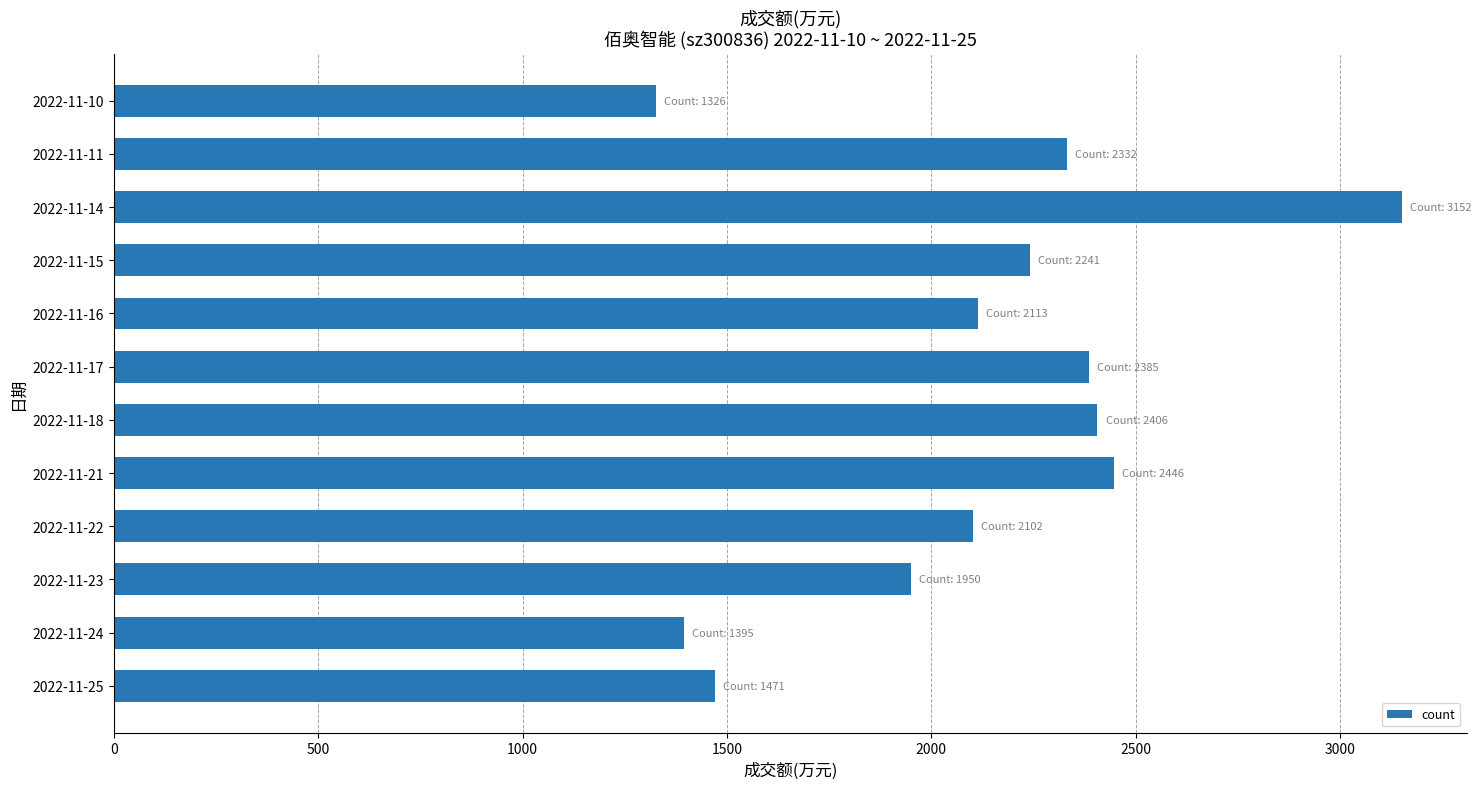

Which has a higher value, 2022-11-10 or 2022-11-14?

2022-11-14